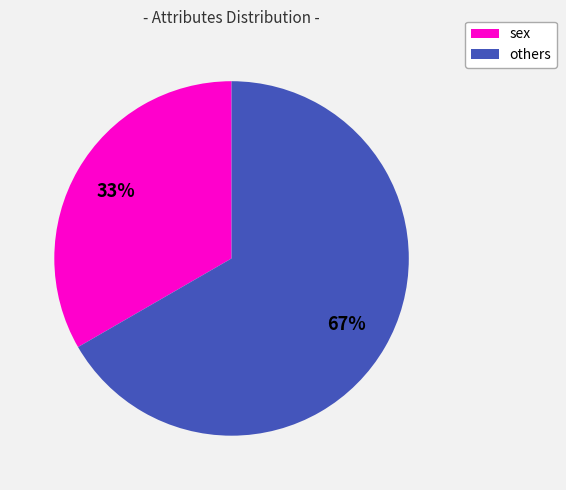

To the nearest percent, what is the average slice percentage?

50%